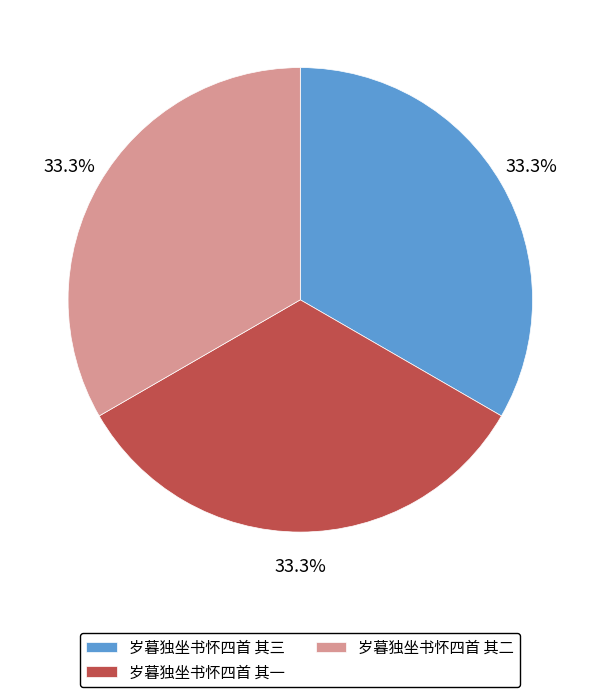

Combined, do 岁暮独坐书怀四首 其一 and 岁暮独坐书怀四首 其三 account for over 50%?

Yes